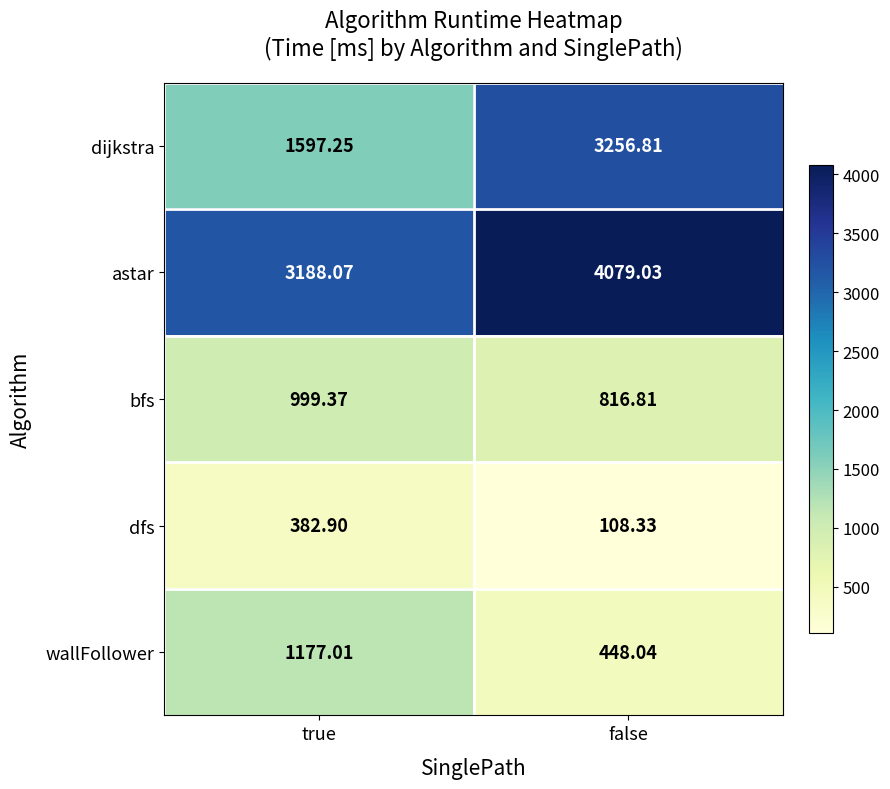

What is the difference between the highest and lowest values at false?

3970.7